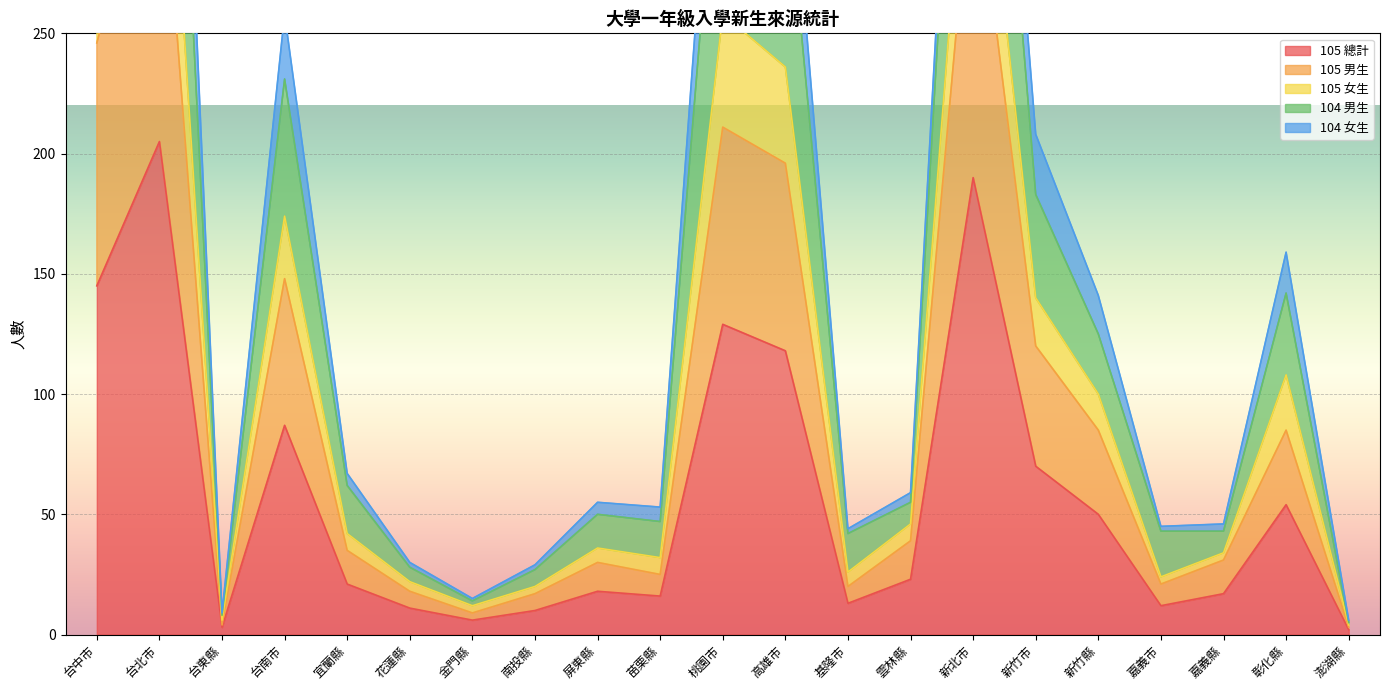

How many data points does each series have?

21